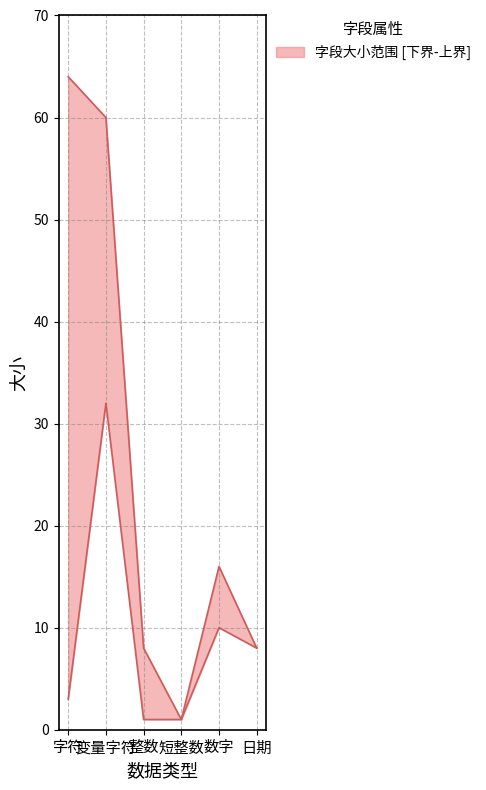

True or false: 大小 (下界) has a value of 10 at 数字.

True